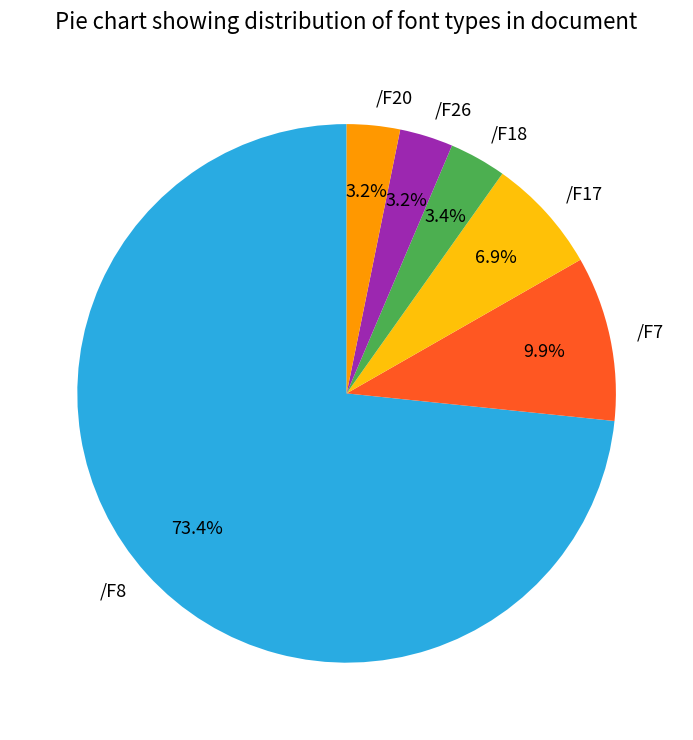

Is /F8 the majority of the pie?

Yes